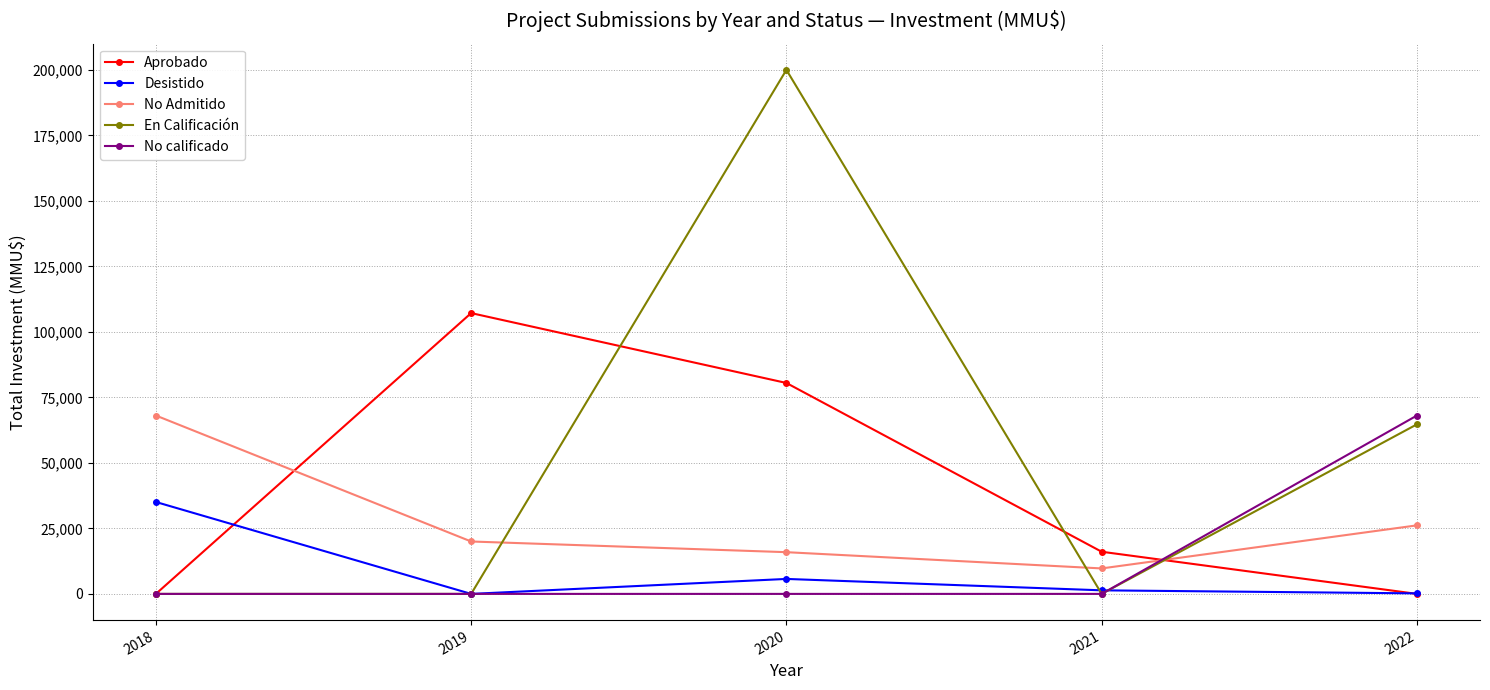

What is the difference between the maximum and minimum values in the En Calificación series?

200000